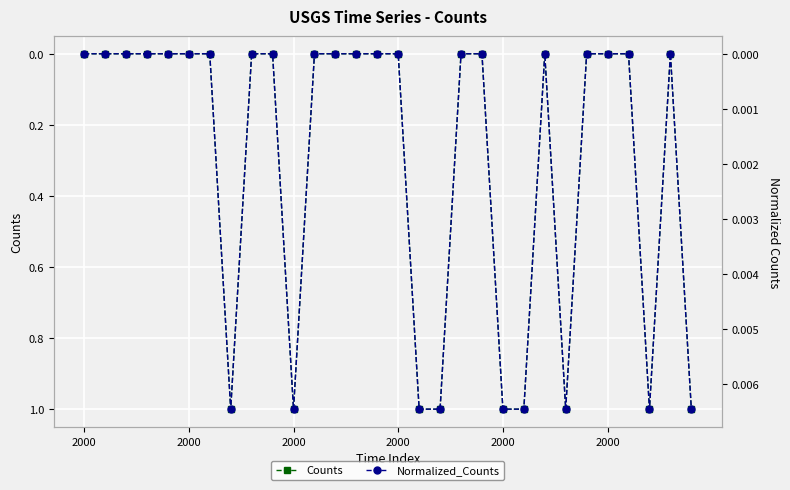

True or false: Normalized_Counts has a value of 0.0 at 7.

True